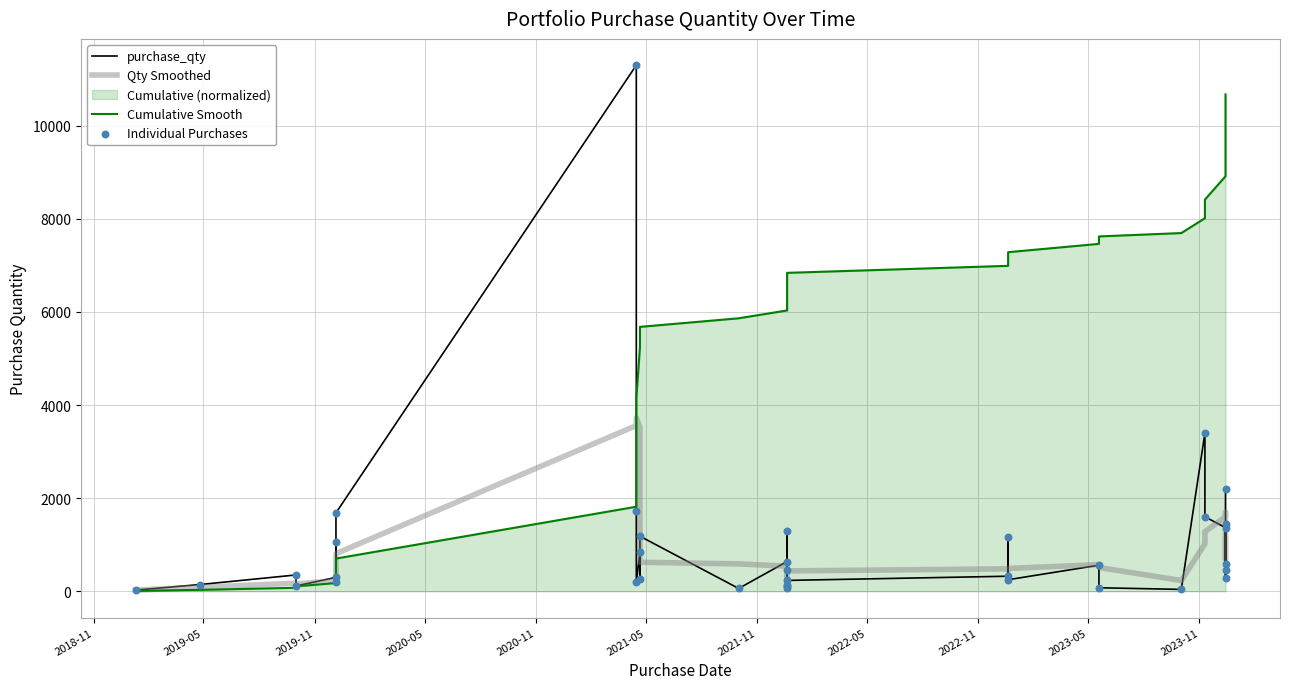

Which series has the widest spread of Y values?

purchase_qty